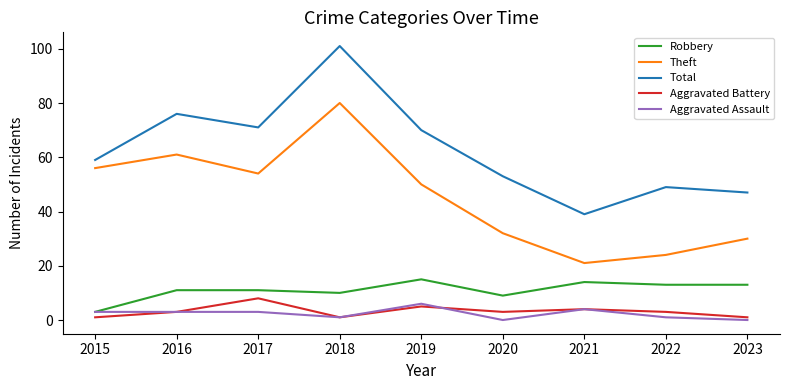

Reading right to left, extract all data points from this chart.

Robbery: 2023=13	2022=13	2021=14	2020=9	2019=15	2018=10	2017=11	2016=11	2015=3
Theft: 2023=30	2022=24	2021=21	2020=32	2019=50	2018=80	2017=54	2016=61	2015=56
Total: 2023=47	2022=49	2021=39	2020=53	2019=70	2018=101	2017=71	2016=76	2015=59
Aggravated Battery: 2023=1	2022=3	2021=4	2020=3	2019=5	2018=1	2017=8	2016=3	2015=1
Aggravated Assault: 2023=0	2022=1	2021=4	2020=0	2019=6	2018=1	2017=3	2016=3	2015=3